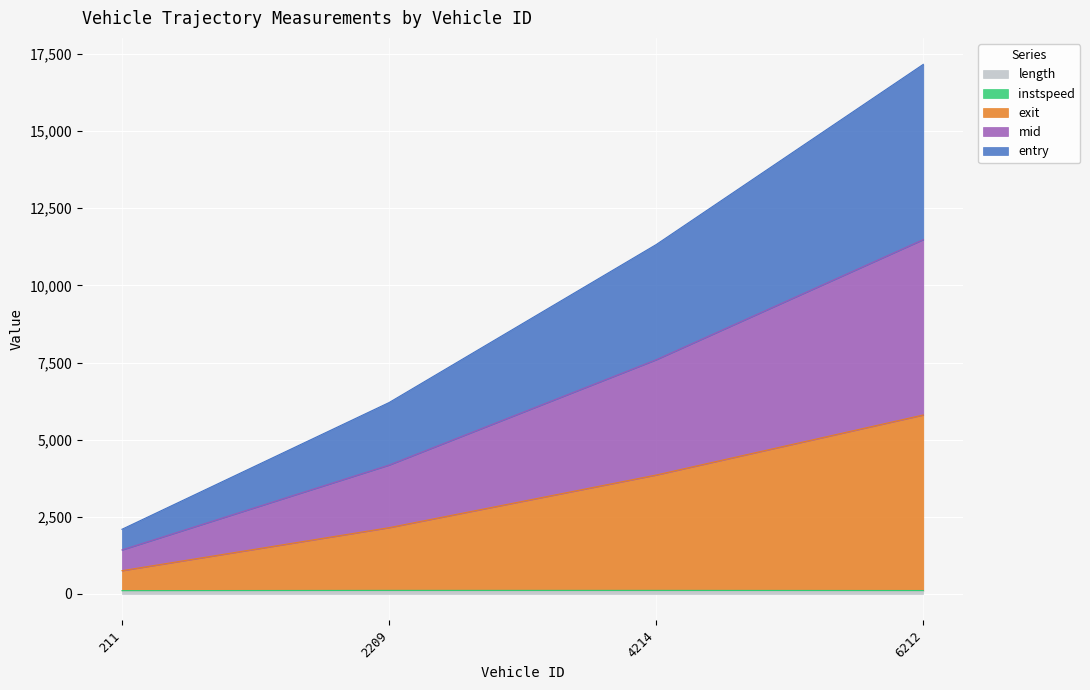

Between 211 and 4214, which series saw the biggest shift?

entry